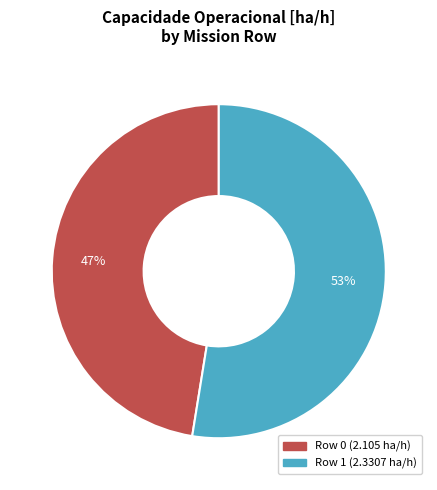

Does Row 1 represent more than half of the total?

Yes